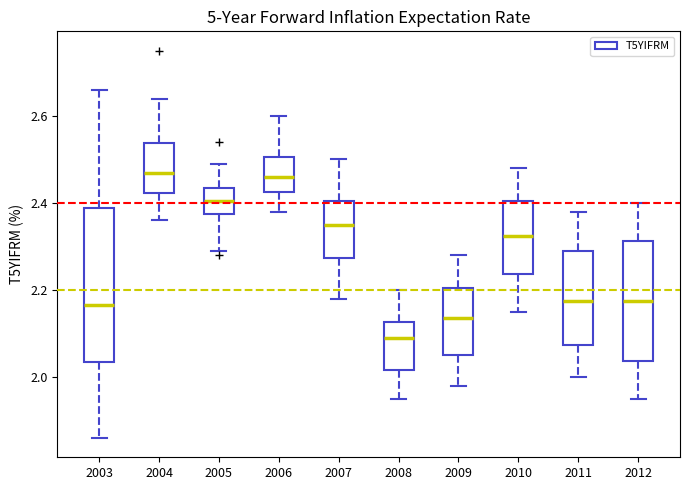

Which box is the tallest, from its lower edge to its upper edge?

2003